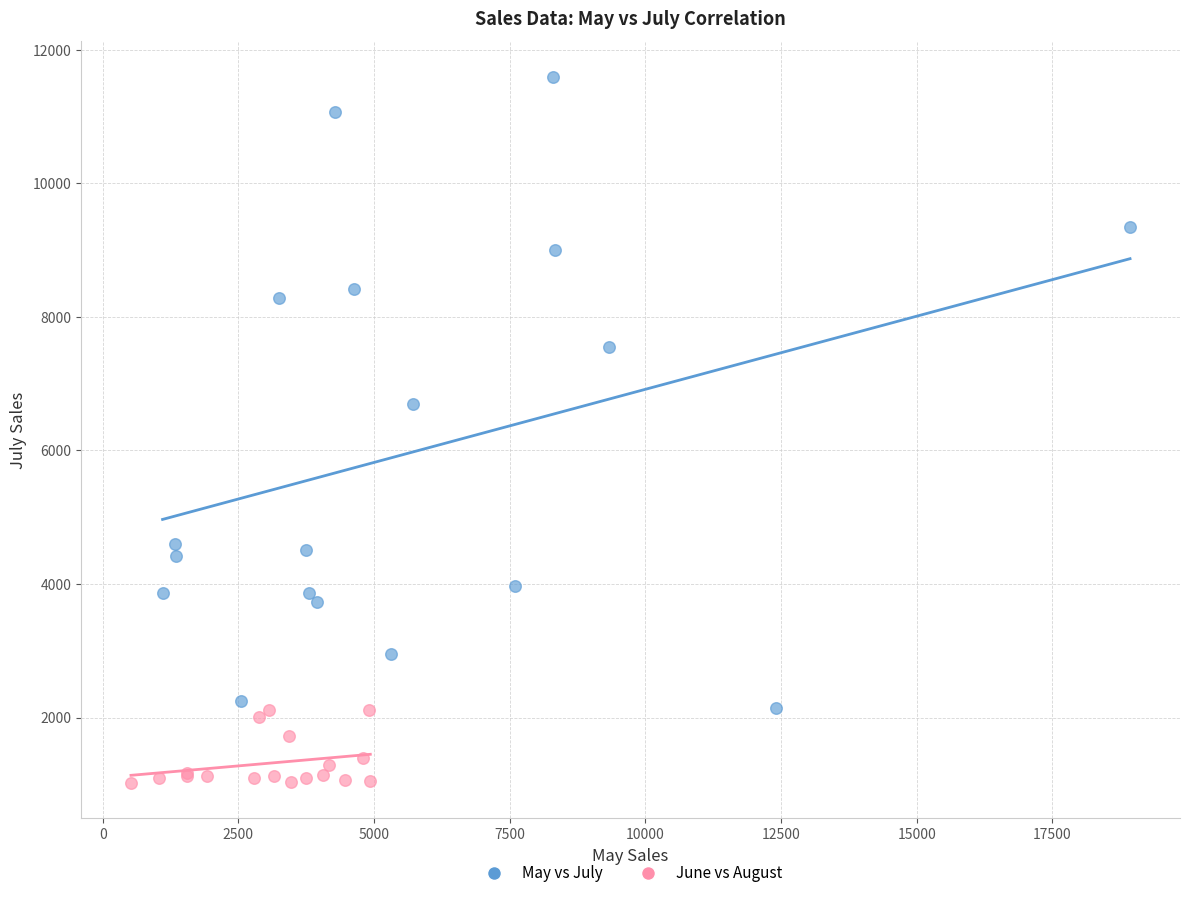

Which series contains the lowest Y value?

June vs August